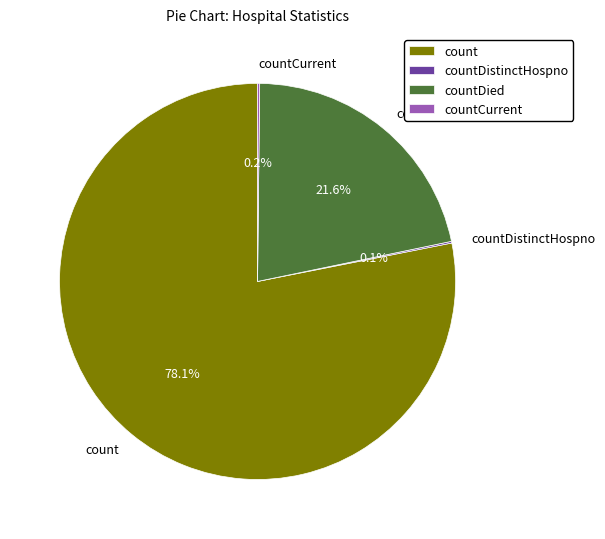

Which slice is the largest?

count